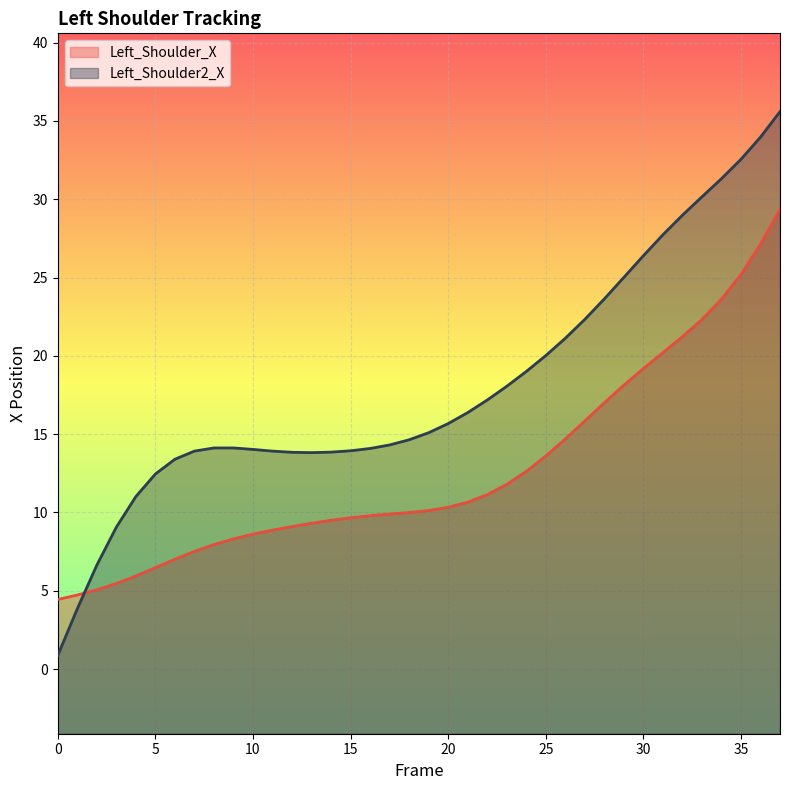

What is the smallest value displayed?

0.9